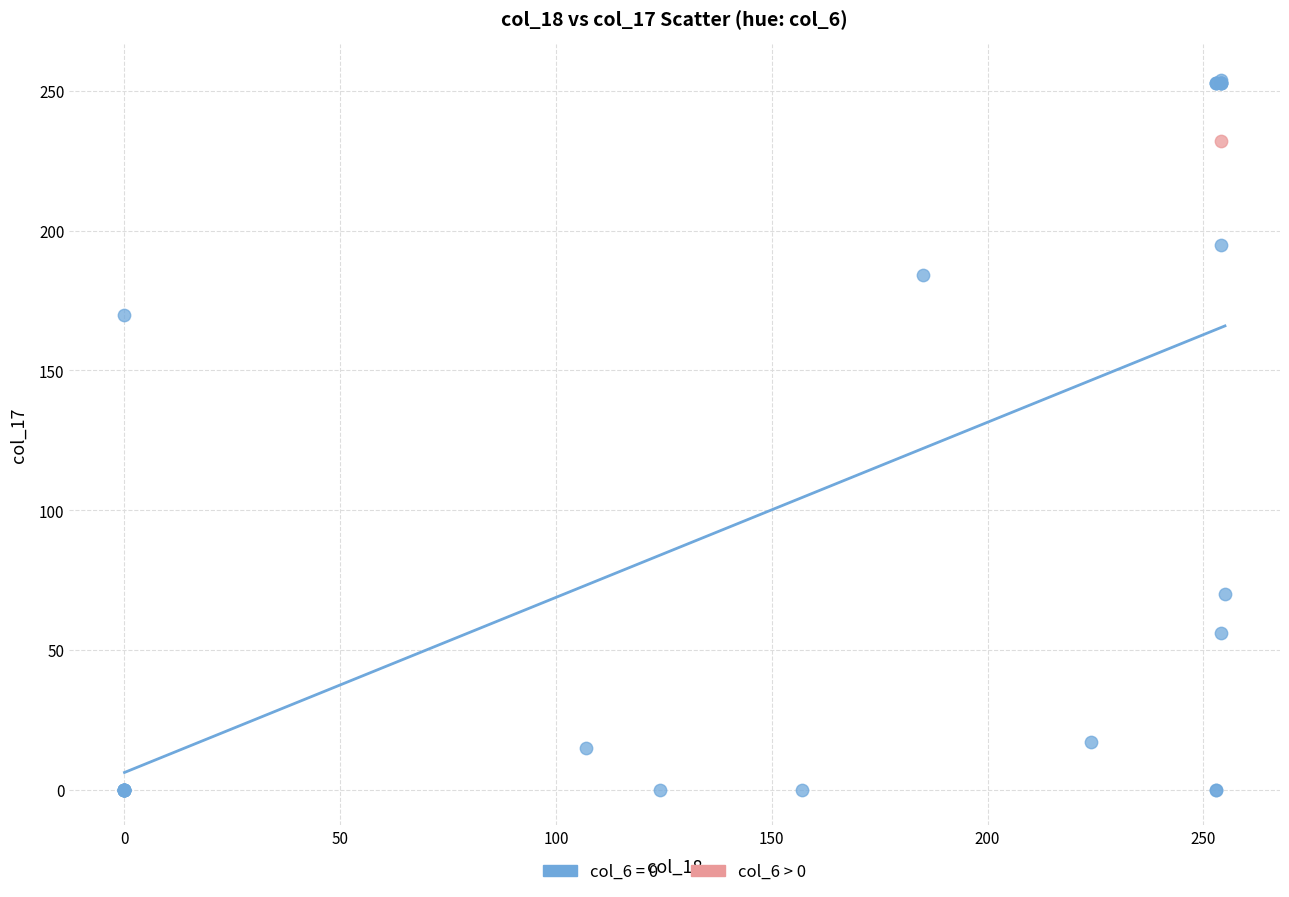

What are all the series names shown in the legend?

col_6 = 0, col_6 > 0